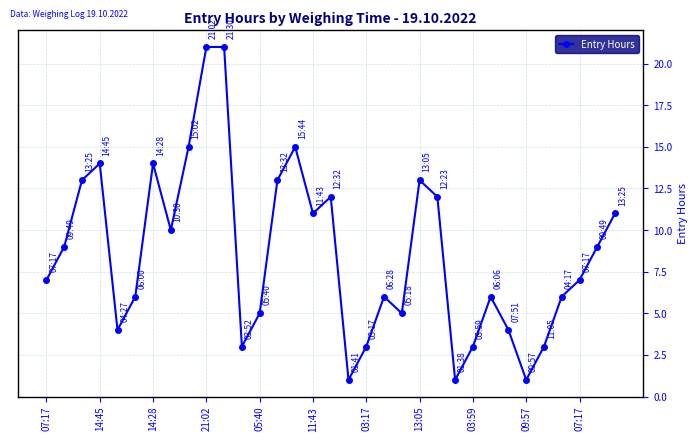

What is the value of the 22nd point from the left?

13